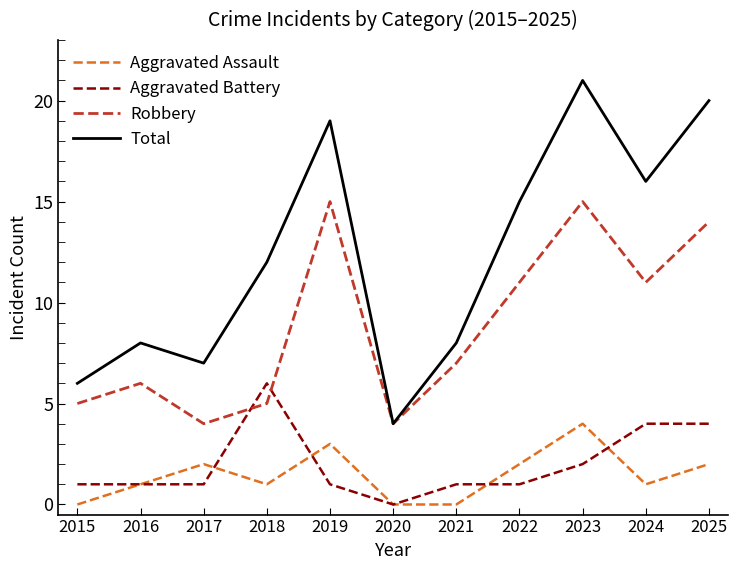

Reading left to right, list all the values displayed in this chart.

Aggravated Assault: 0	1	2	1	3	0	0	2	4	1	2
Aggravated Battery: 1	1	1	6	1	0	1	1	2	4	4
Robbery: 5	6	4	5	15	4	7	11	15	11	14
Total: 6	8	7	12	19	4	8	15	21	16	20